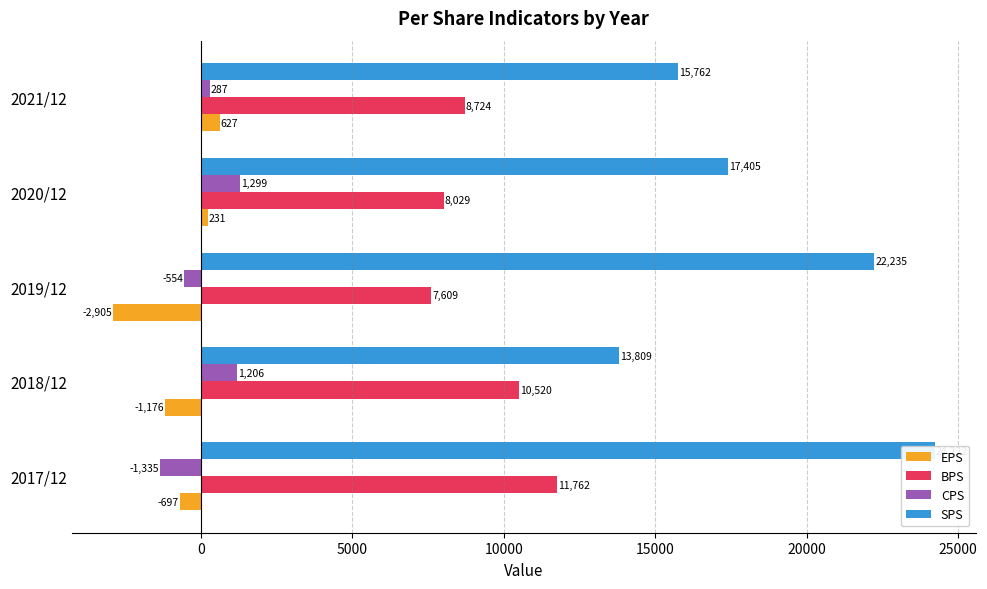

How many values in the EPS series are below -697?

2